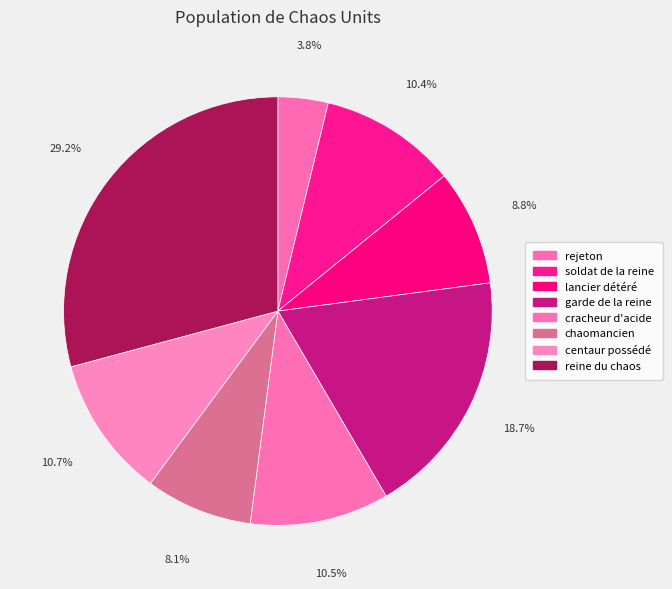

Count the number of slices in the pie.

8